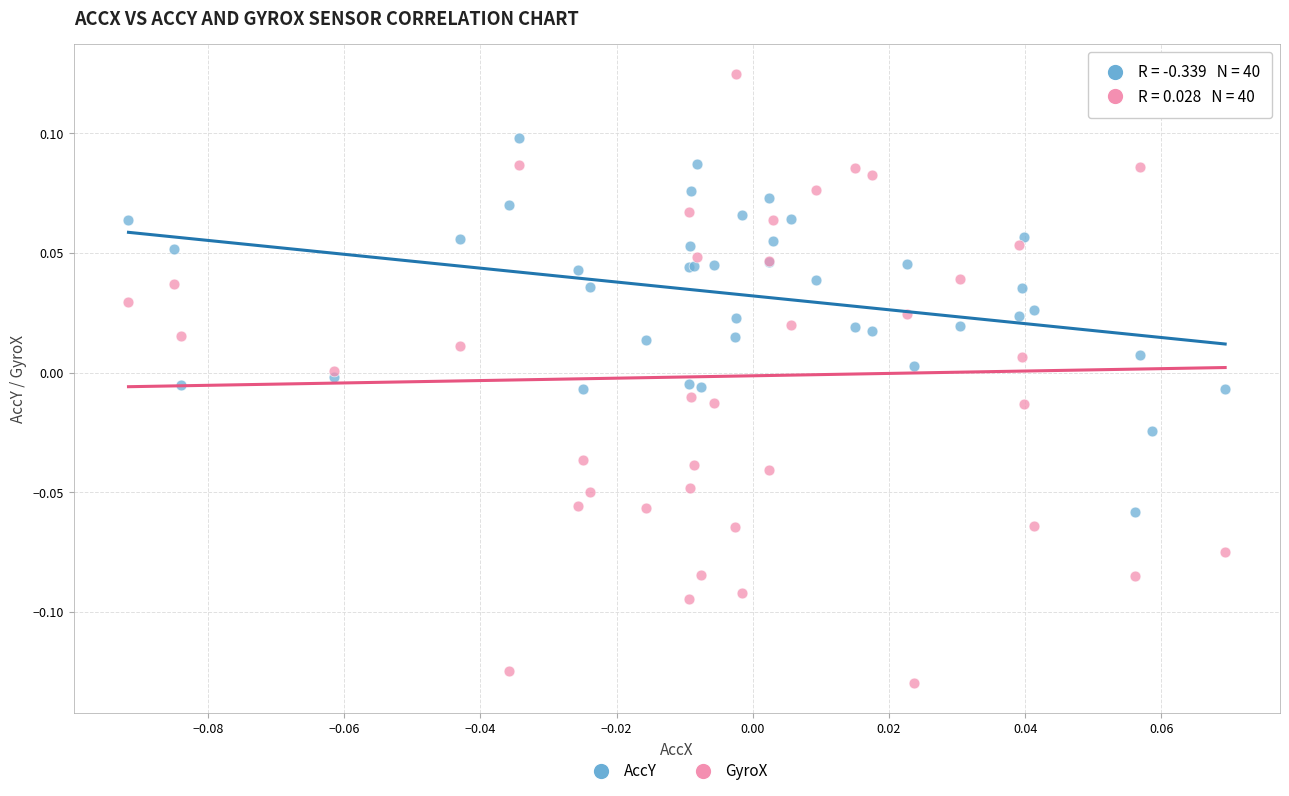

Which series has the widest spread of Y values?

GyroX